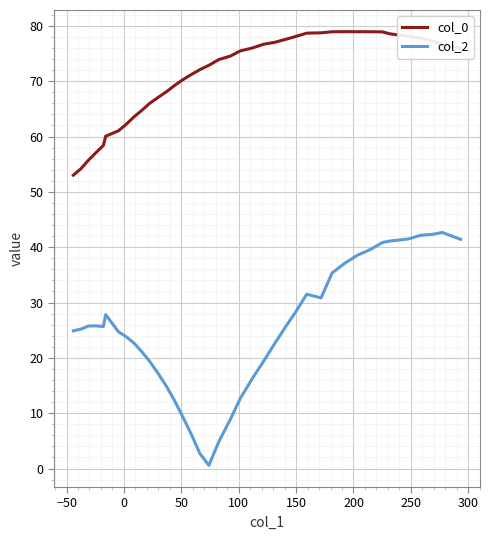

In col_0, how many points are higher than both neighbors (excluding endpoints)?

1